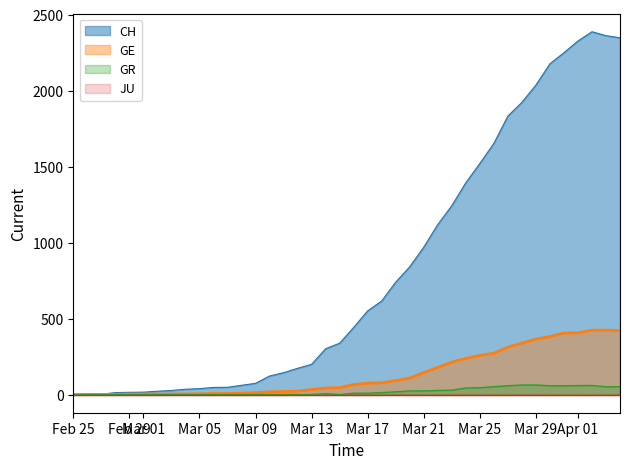

Which series has the largest total across all categories?

CH